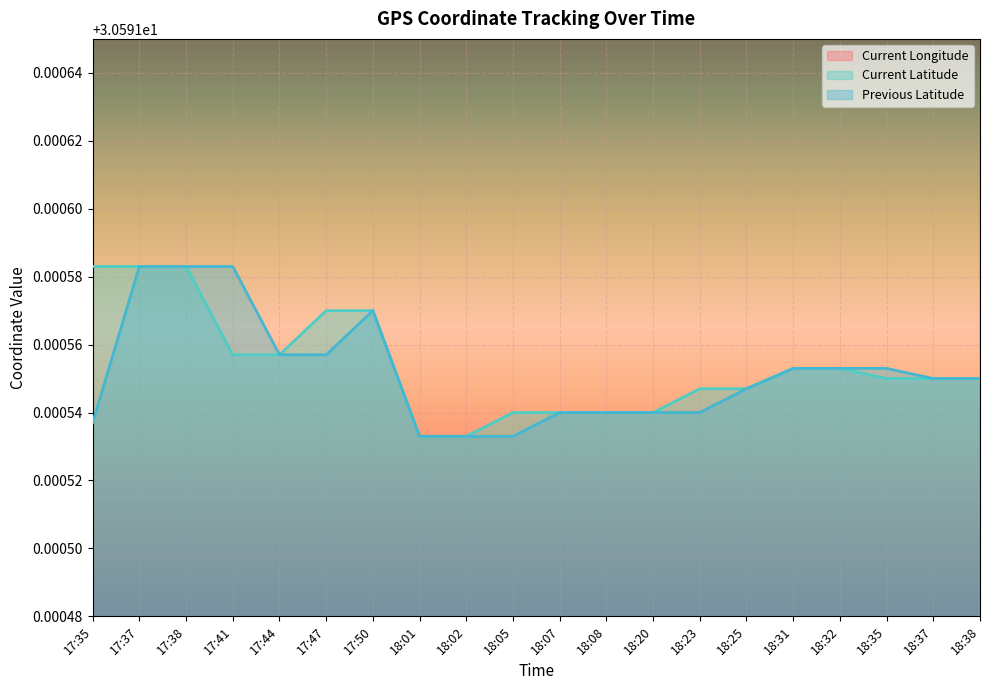

Which series has the largest total across all categories?

Current Longitude